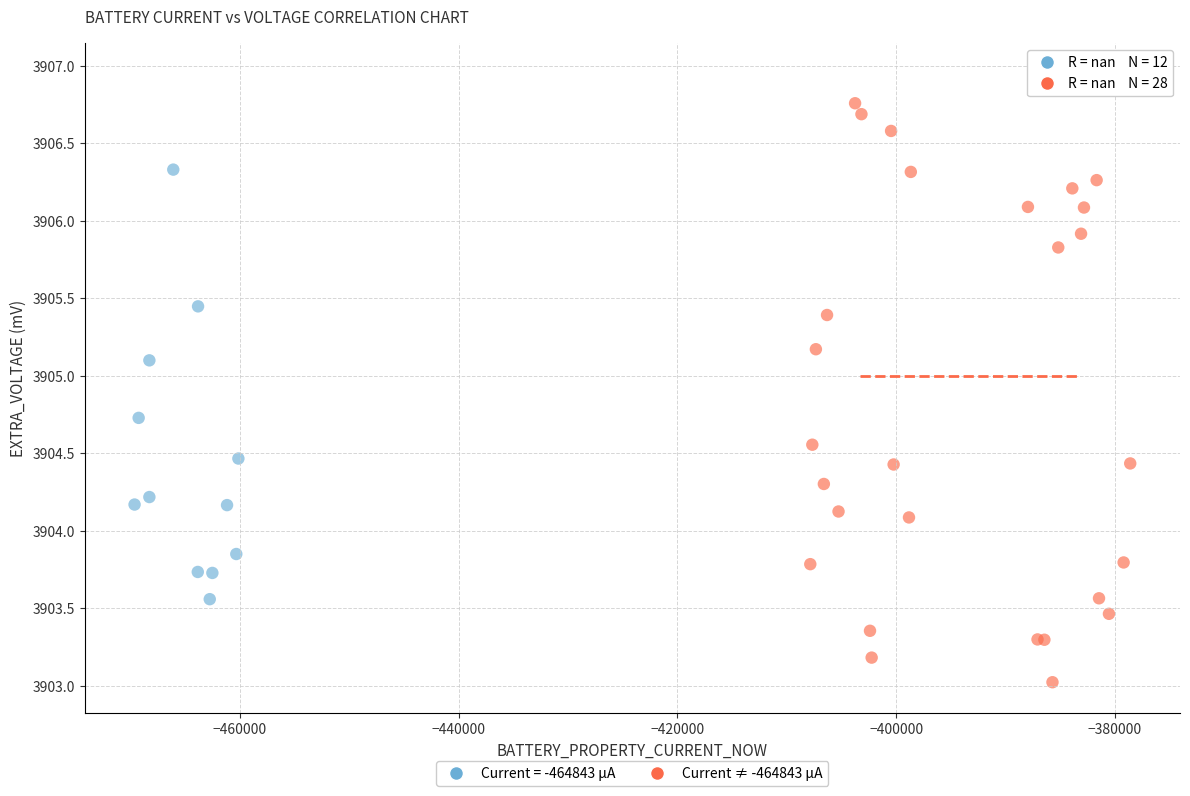

Which series contains the lowest Y value?

Current ≠ -464843 µA